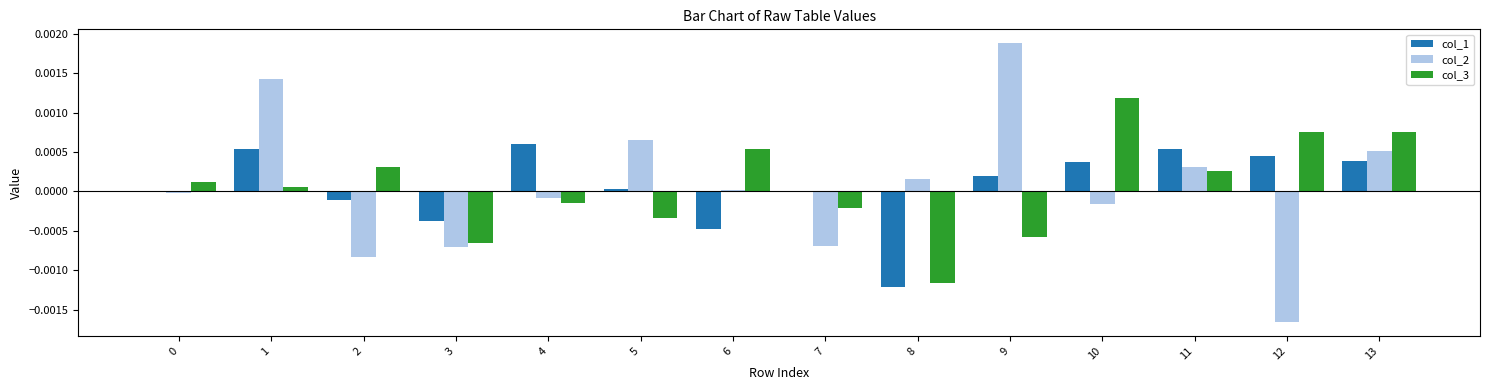

Which category has the highest value in the col_3 series?

10